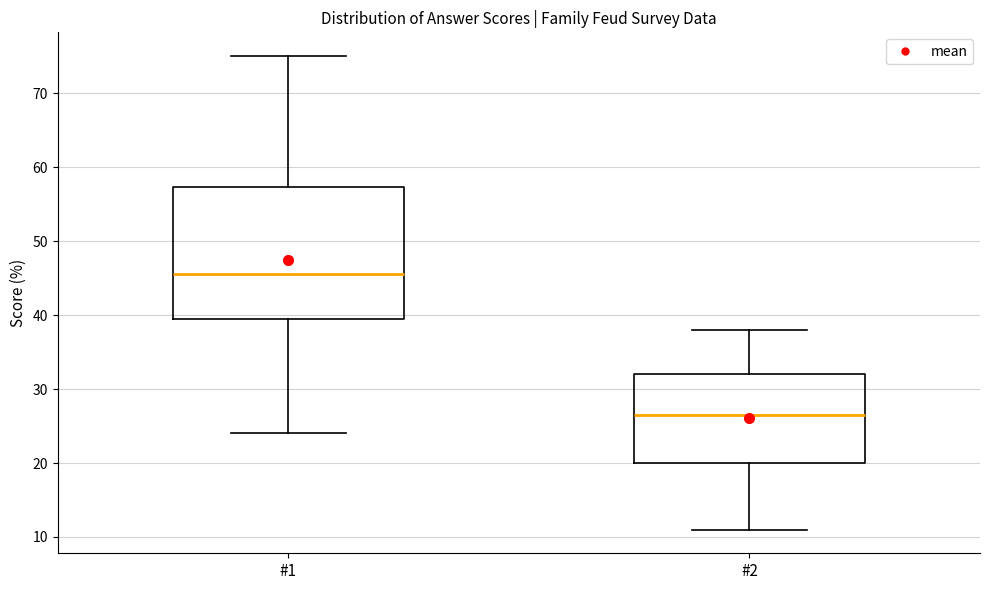

Reading left to right, read every box against the y-axis: the position of its median line, the range the box covers, and the ends of its whiskers. The values are not printed on the chart, so give them approximately, as read against the axis.

#1: median 46, box 40 to 57, whiskers 24 to 75
#2: median 27, box 20 to 32, whiskers 11 to 38